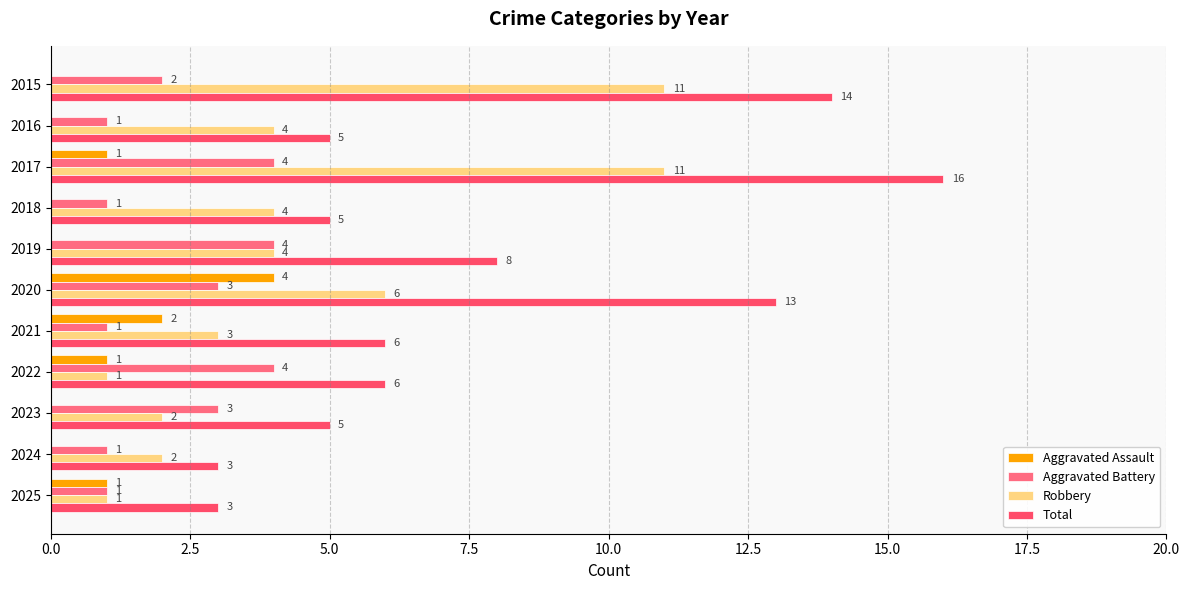

How many categories are shown in the chart?

11